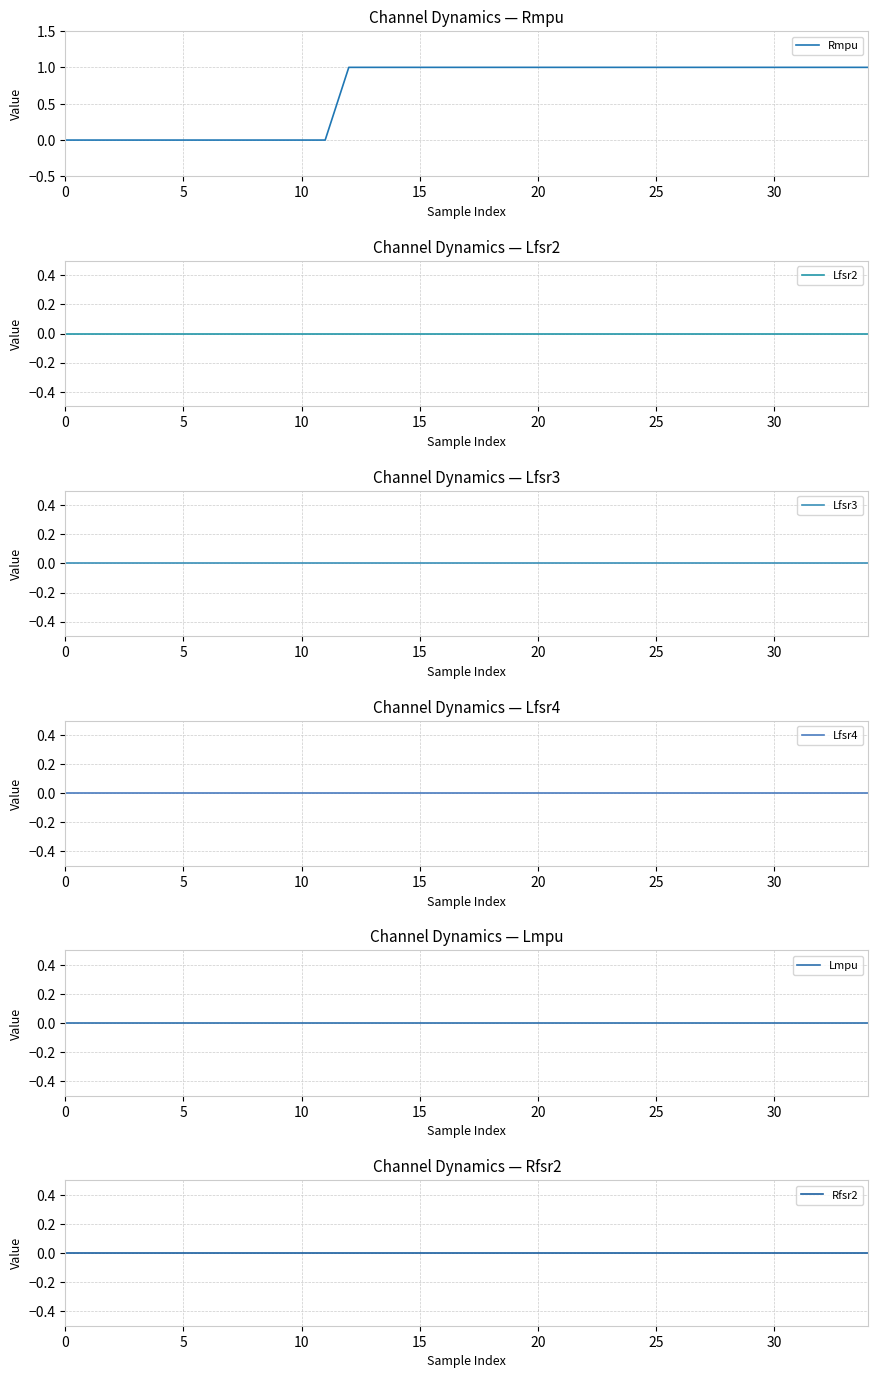

How many lines are shown in the chart?

6